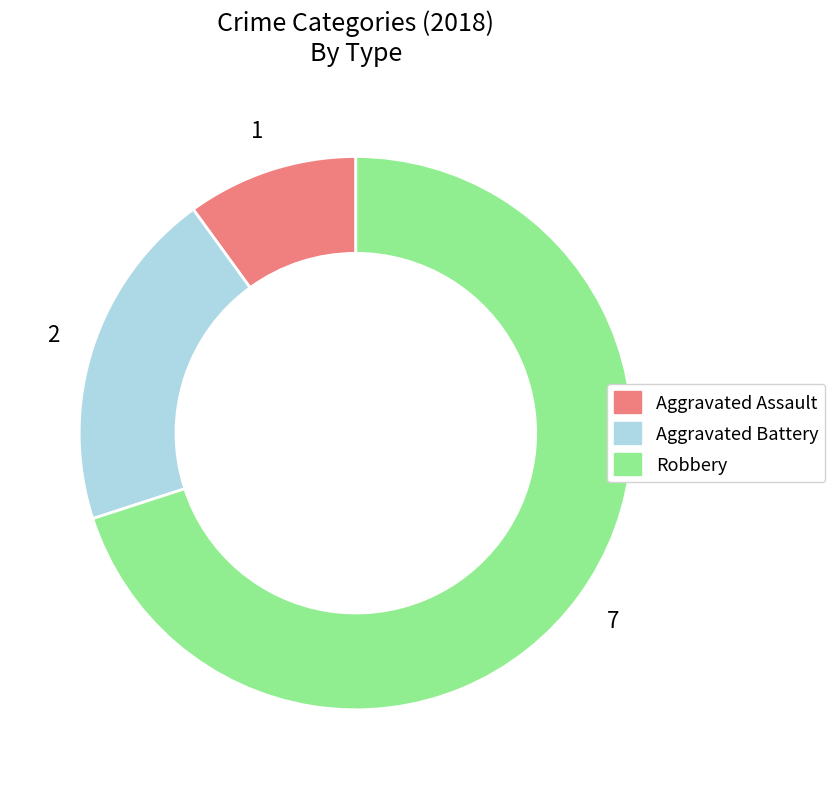

Combined, do Aggravated Battery and Aggravated Assault account for over 50%?

No